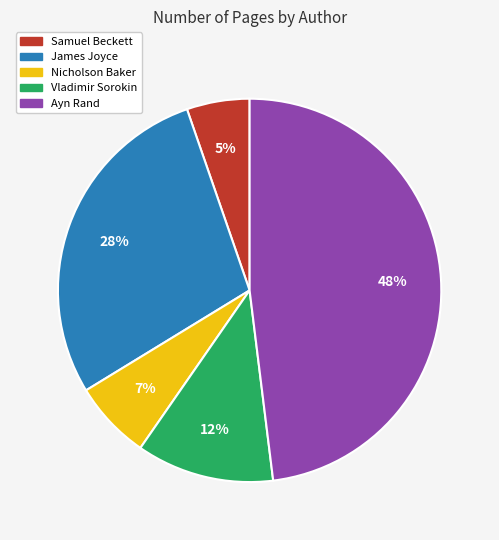

True or false: Samuel Beckett accounts for 13% of the total.

False